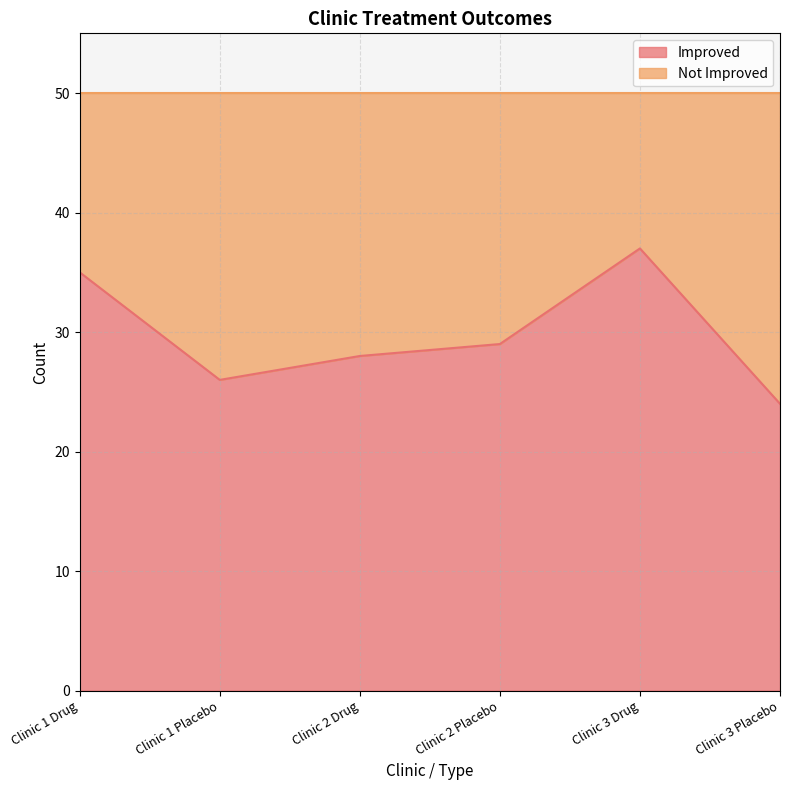

What is the value of the 3rd point from the left?

28